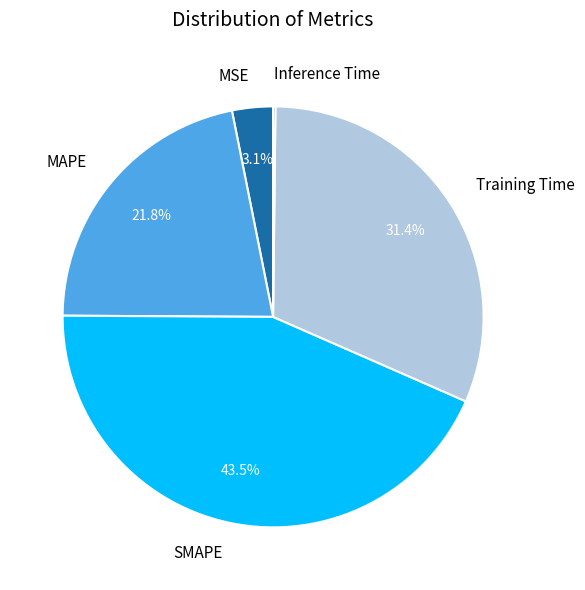

Do SMAPE and MAPE together represent more than half of the pie?

Yes